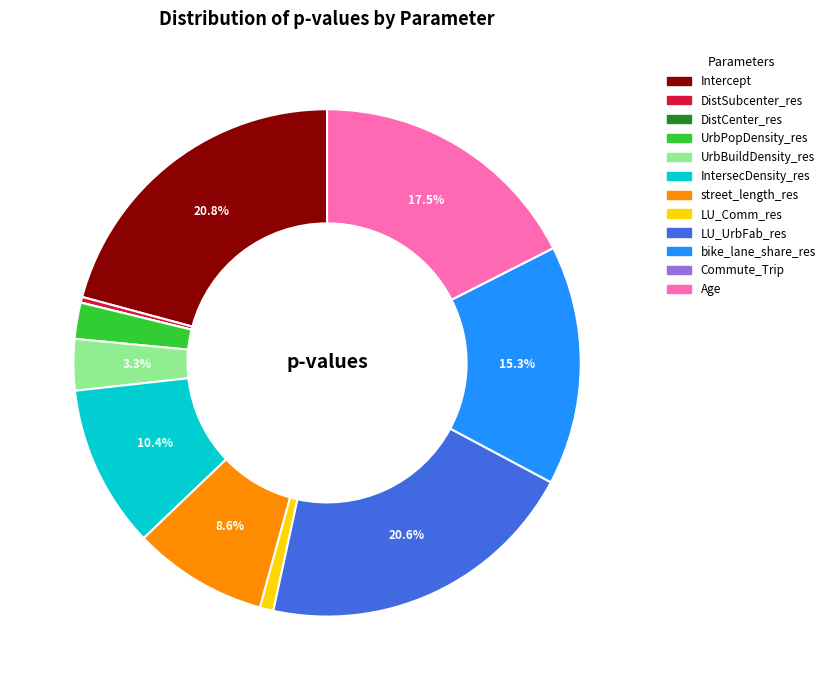

Does IntersecDensity_res account for over 50% of the chart?

No